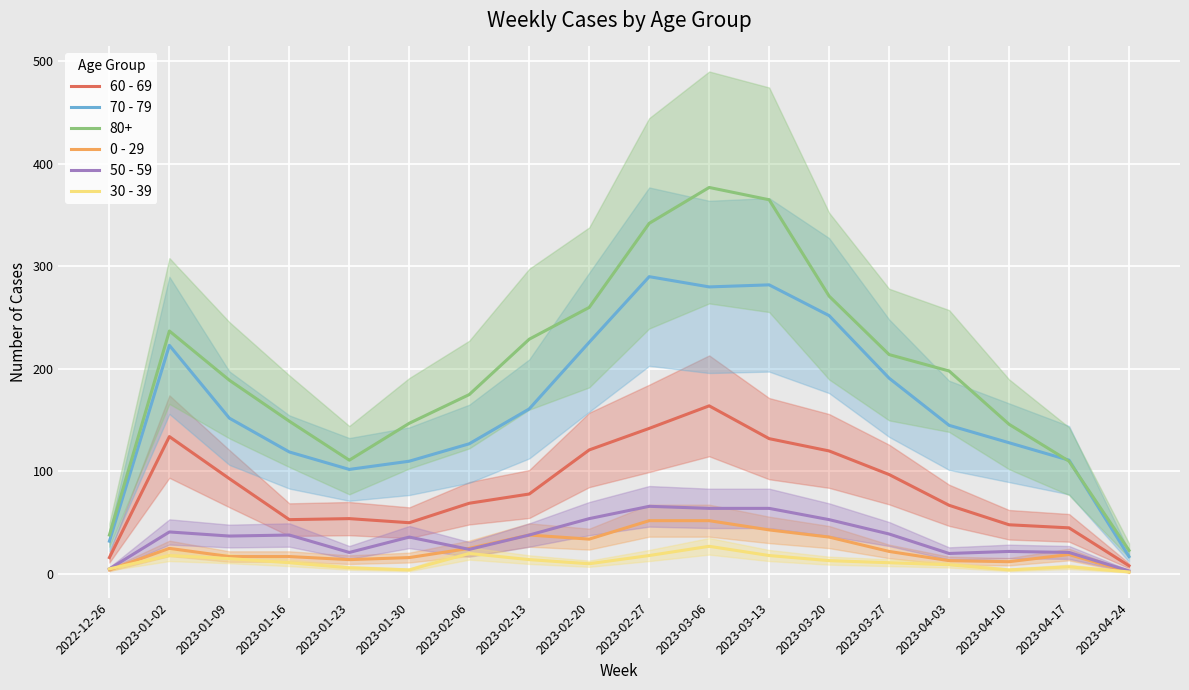

What is the difference between the second highest and second lowest values in the 60 - 69 series?

126